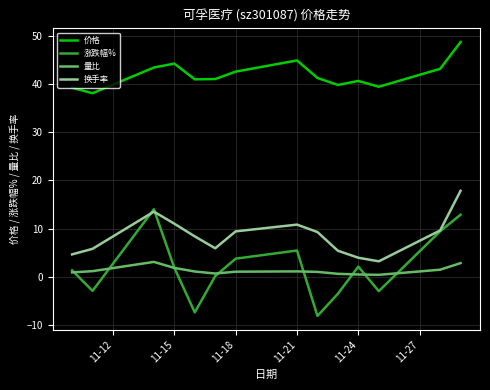

What is the maximum value for 换手率?

17.8